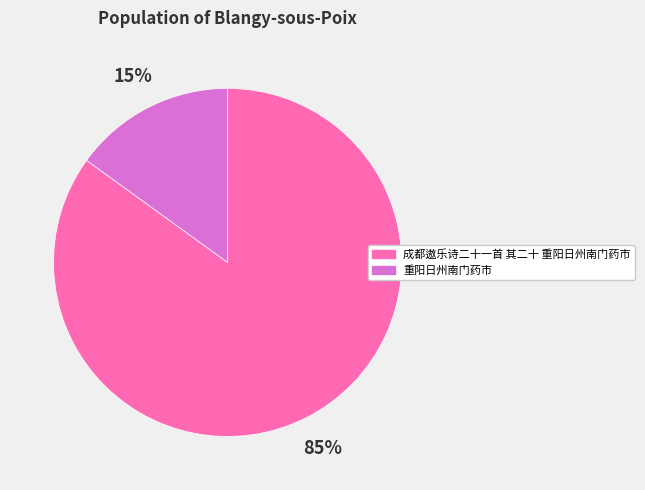

To the nearest percent, what is the combined percentage of 重阳日州南门药市 and 成都遨乐诗二十一首 其二十 重阳日州南门药市?

100%